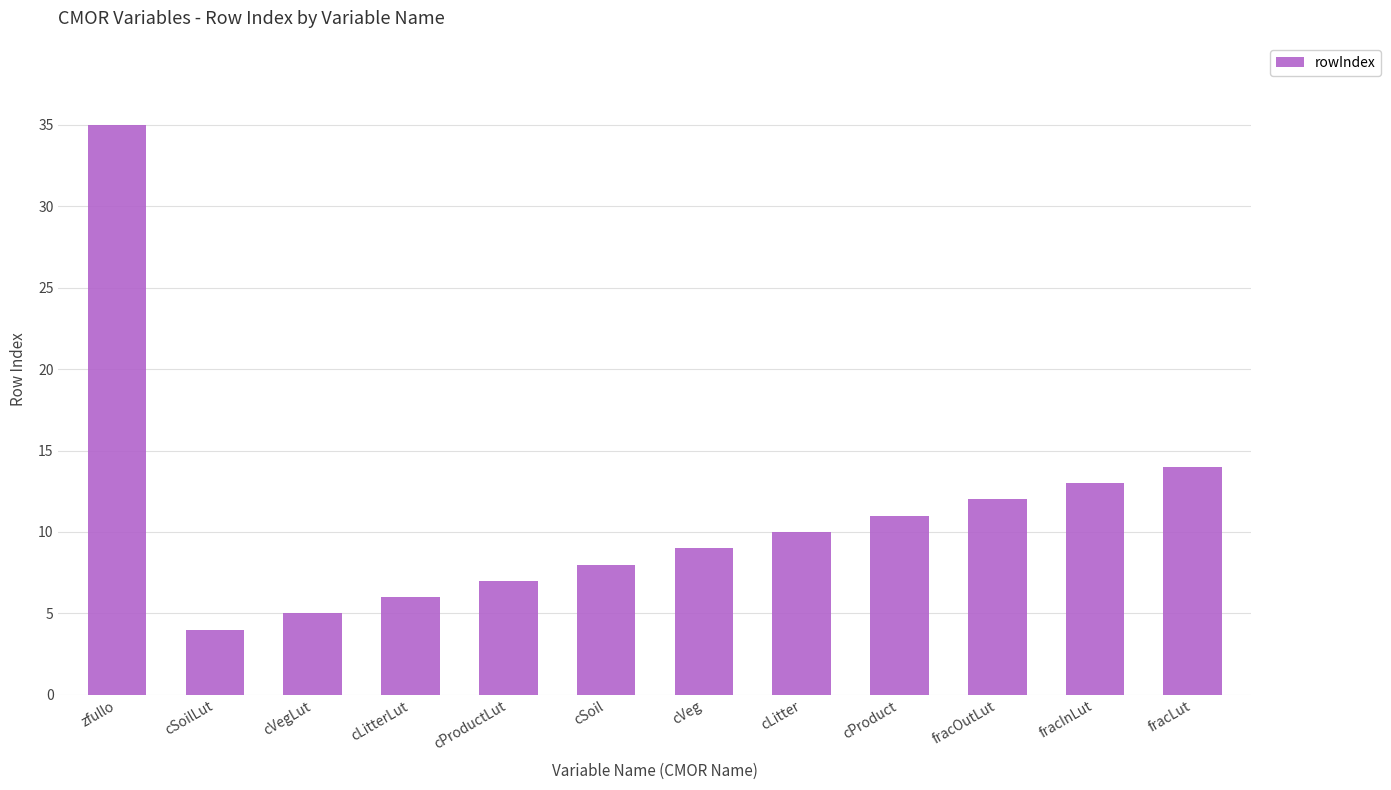

Rank the categories by value from highest to lowest.

zfullo, fracLut, fracInLut, fracOutLut, cProduct, cLitter, cVeg, cSoil, cProductLut, cLitterLut, cVegLut, cSoilLut